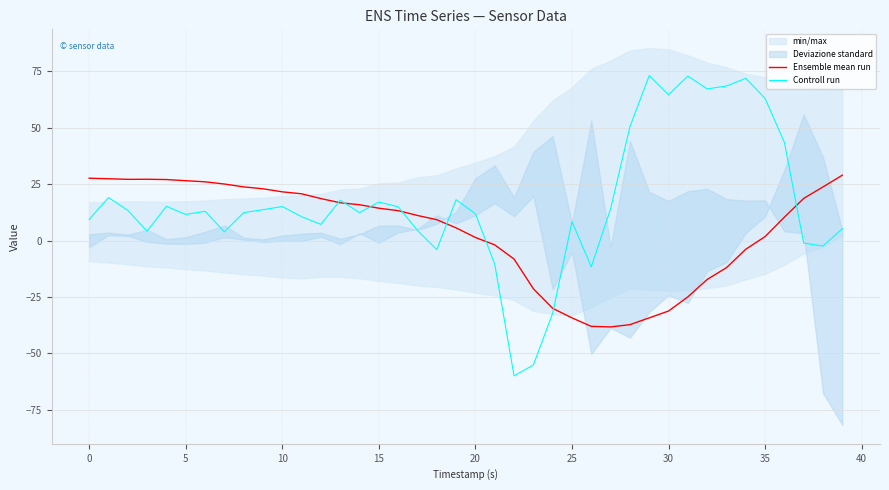

Is it true that Ensemble mean run equals -17.2 at 32?

True